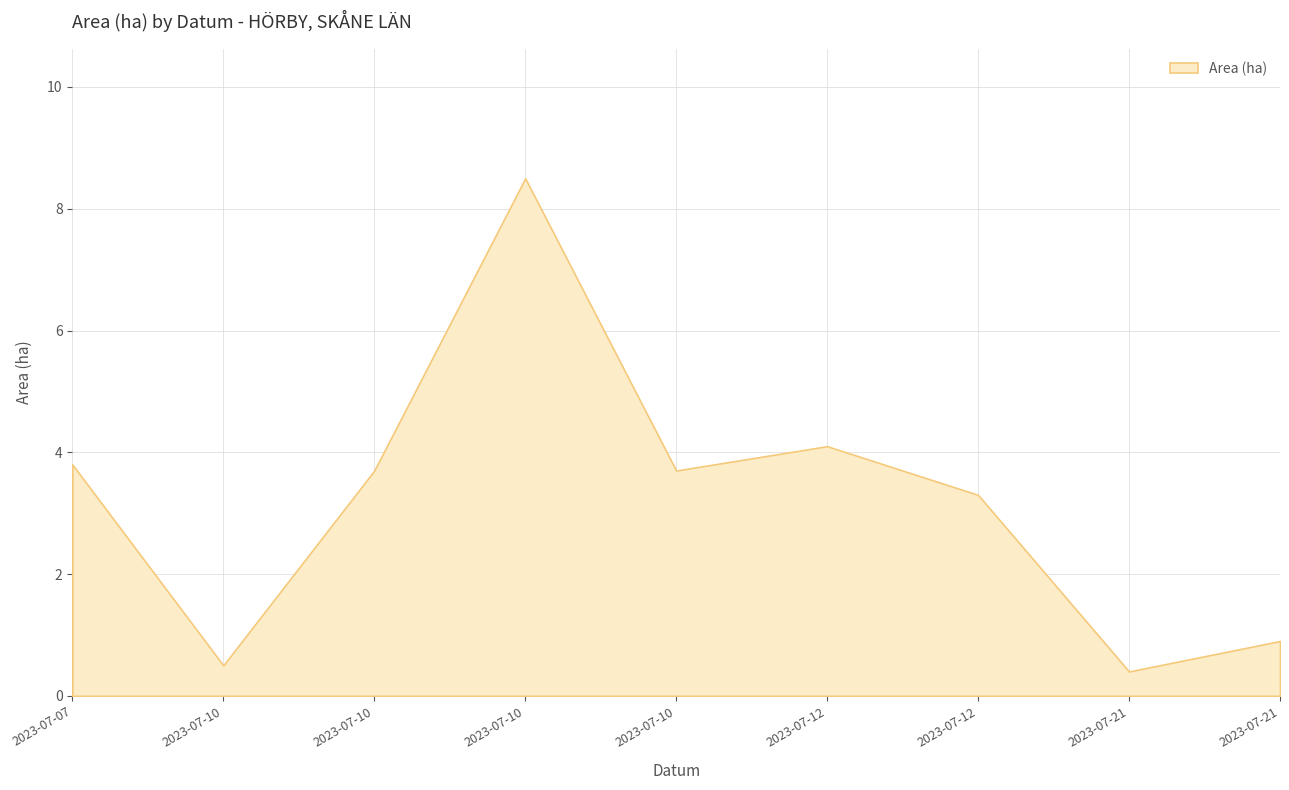

At which label is the value closest to 4?

2023-07-12